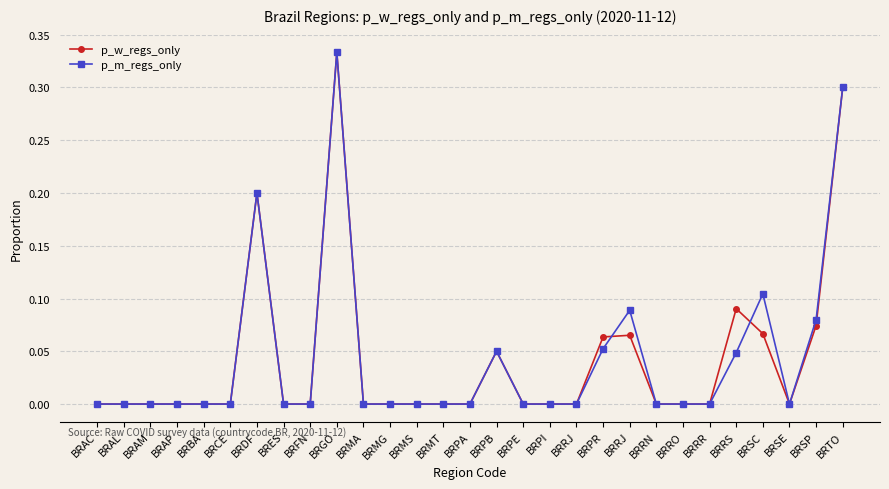

True or false: p_m_regs_only and p_w_regs_only cross at least once.

True